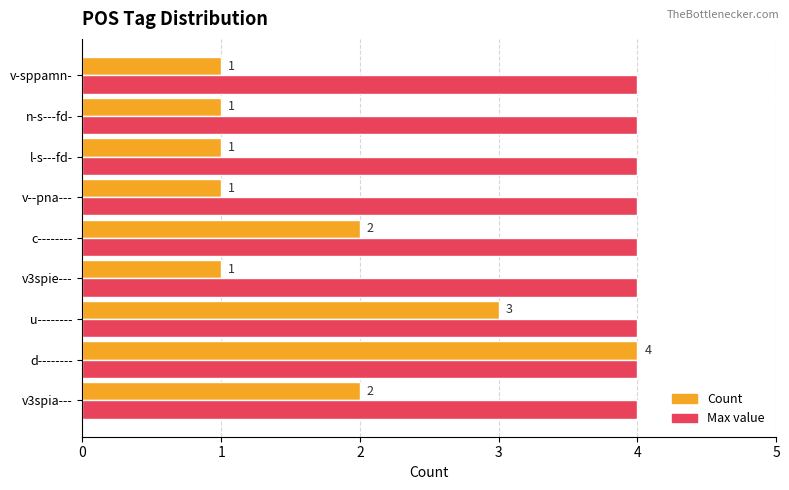

Count the number of categories in the chart.

9